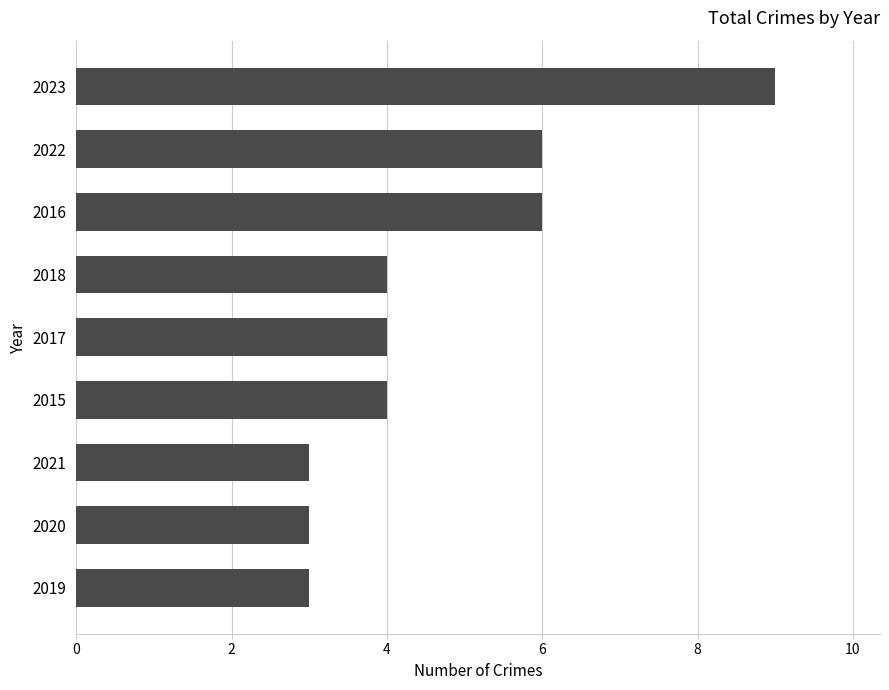

Between 2017 and 2020, which is larger?

2017